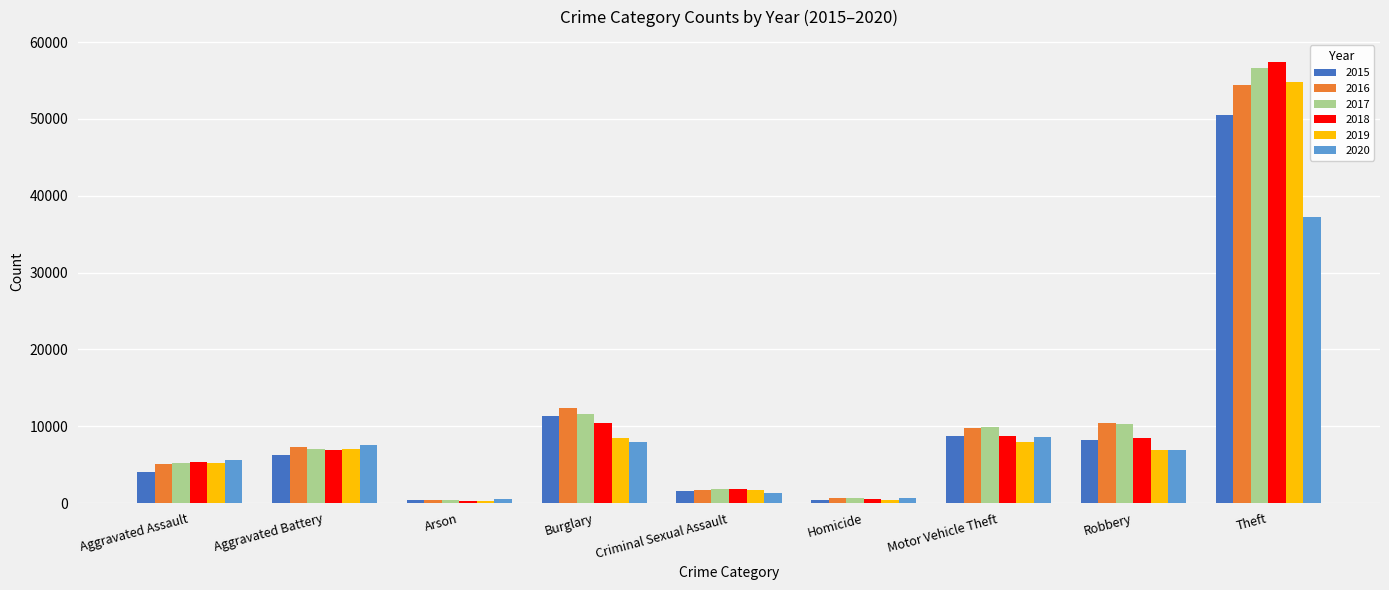

At which category does the chart reach its peak across all series?

Theft